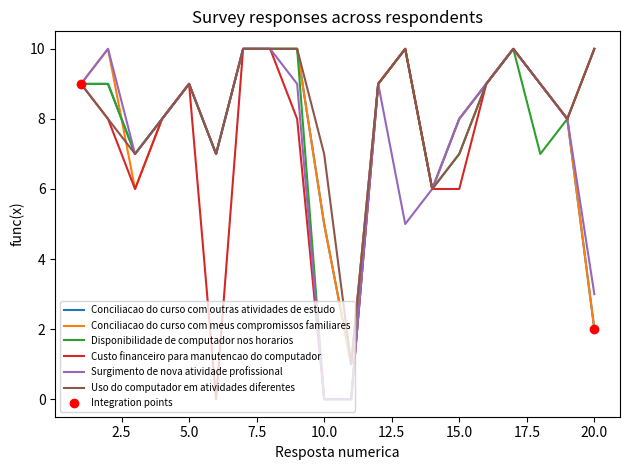

What is the greatest value displayed?

10